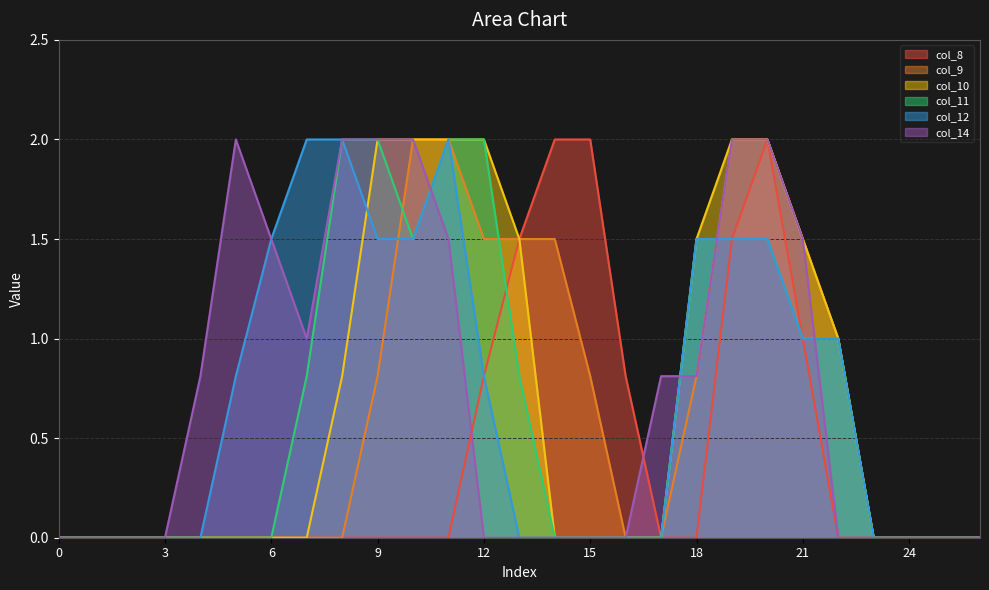

Reading right to left, extract all data points from this chart.

col_8: 0.0	0.0	0.0	0.0	0.0	1.0	2.0	1.5	0.0	0.0	0.8	2.0	2.0	1.5	0.8	0.0	0.0	0.0	0.0	0.0	0.0	0.0	0.0	0.0	0.0	0.0	0.0
col_9: 0.0	0.0	0.0	0.0	1.0	1.5	2.0	2.0	0.8	0.0	0.0	0.8	1.5	1.5	1.5	2.0	2.0	0.8	0.0	0.0	0.0	0.0	0.0	0.0	0.0	0.0	0.0
col_10: 0.0	0.0	0.0	0.0	1.0	1.5	2.0	2.0	1.5	0.0	0.0	0.0	0.0	1.5	2.0	2.0	2.0	2.0	0.8	0.0	0.0	0.0	0.0	0.0	0.0	0.0	0.0
col_11: 0.0	0.0	0.0	0.0	1.0	1.0	1.5	1.5	1.5	0.0	0.0	0.0	0.0	0.8	2.0	2.0	1.5	2.0	2.0	0.8	0.0	0.0	0.0	0.0	0.0	0.0	0.0
col_12: 0.0	0.0	0.0	0.0	1.0	1.0	1.5	1.5	1.5	0.0	0.0	0.0	0.0	0.0	0.8	2.0	1.5	1.5	2.0	2.0	1.5	0.8	0.0	0.0	0.0	0.0	0.0
col_14: 0.0	0.0	0.0	0.0	0.0	1.5	2.0	2.0	0.8	0.8	0.0	0.0	0.0	0.0	0.0	1.5	2.0	2.0	2.0	1.0	1.5	2.0	0.8	0.0	0.0	0.0	0.0